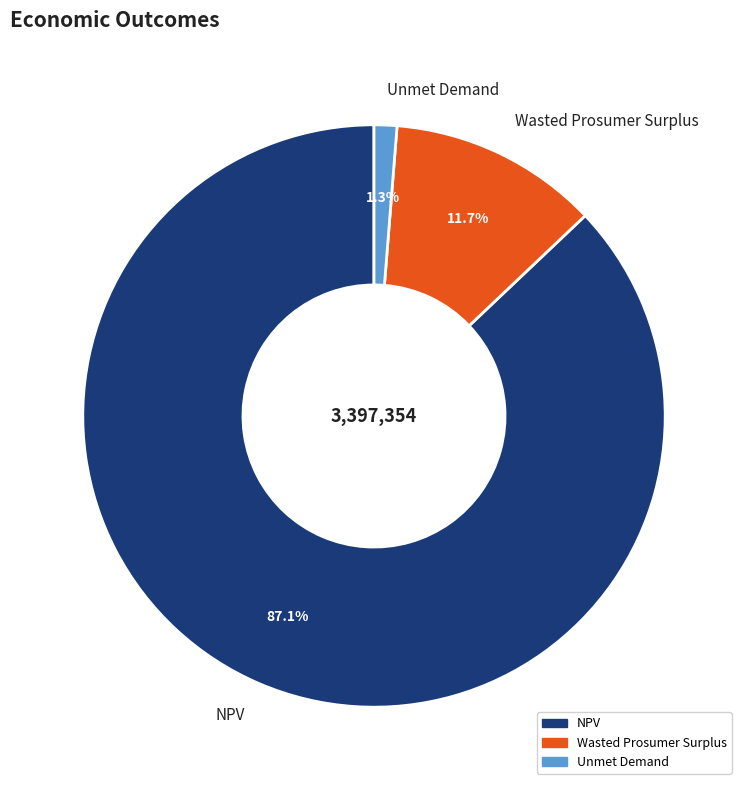

How many slices are in this pie chart?

3